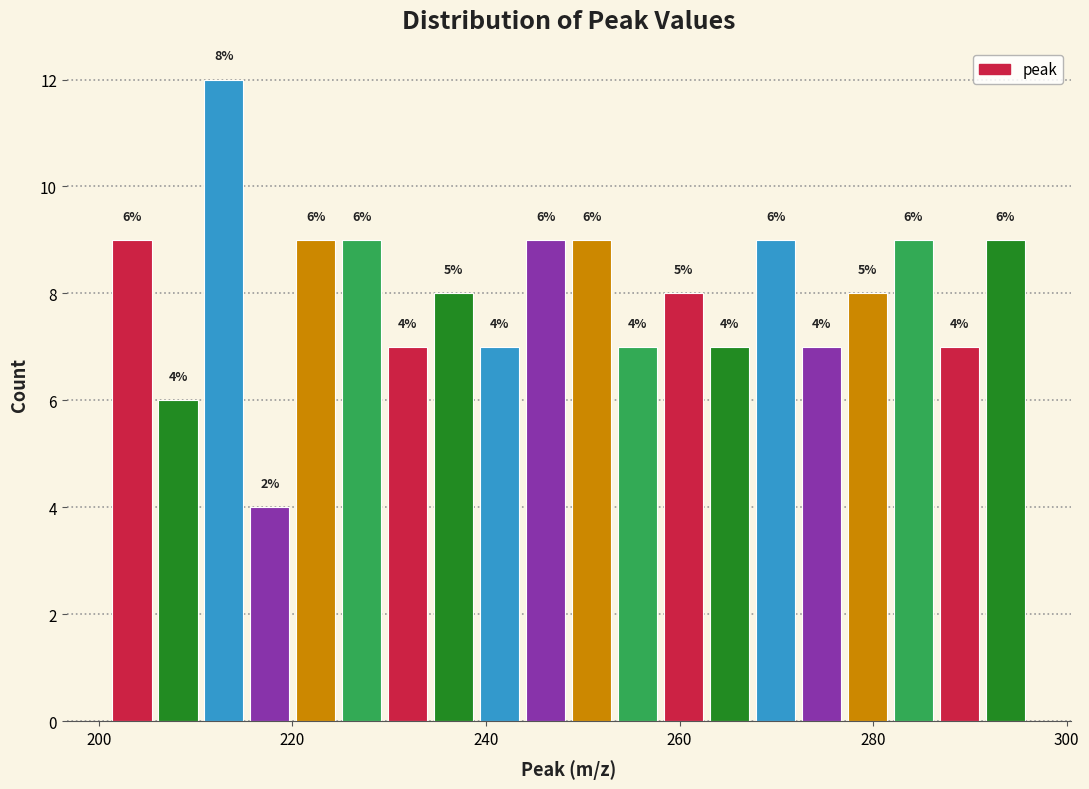

Around what value on the x-axis is the tallest bar? Give the approximate position of its centre, as read against the axis.

212